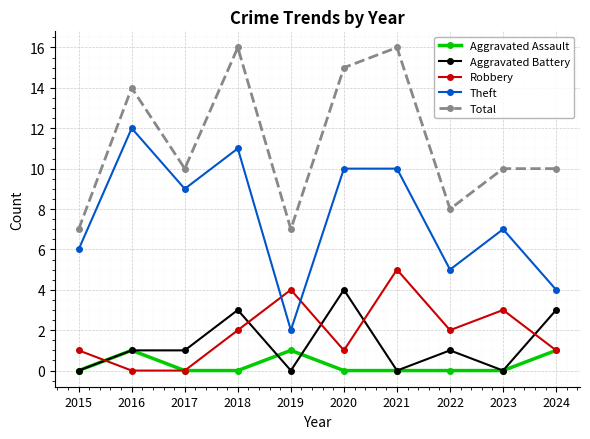

True or false: Aggravated Assault and Robbery cross at least once.

True